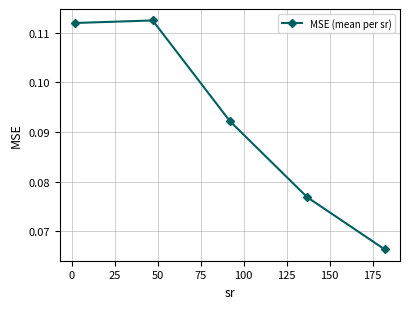

How many values are between 0 and 1?

5